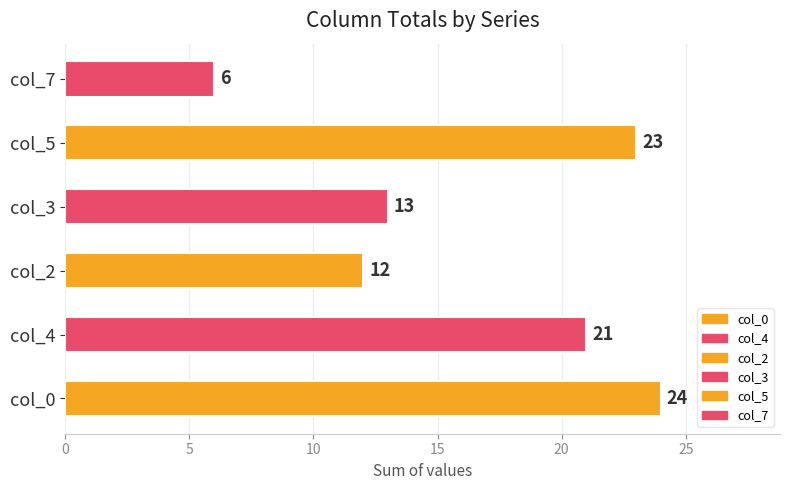

At which category does the chart reach its peak across all series?

col_0